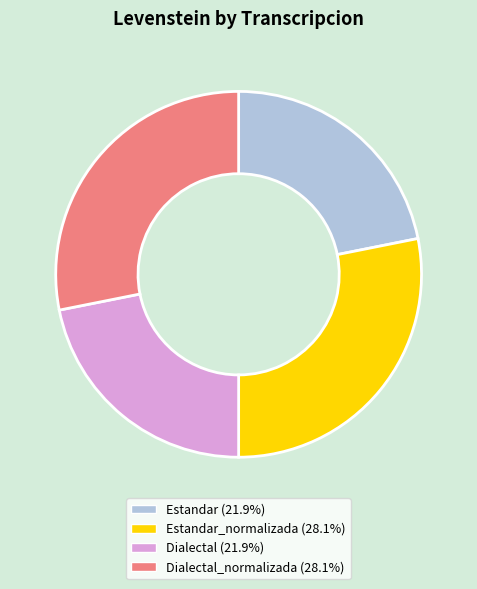

Is there a majority slice in this chart?

No